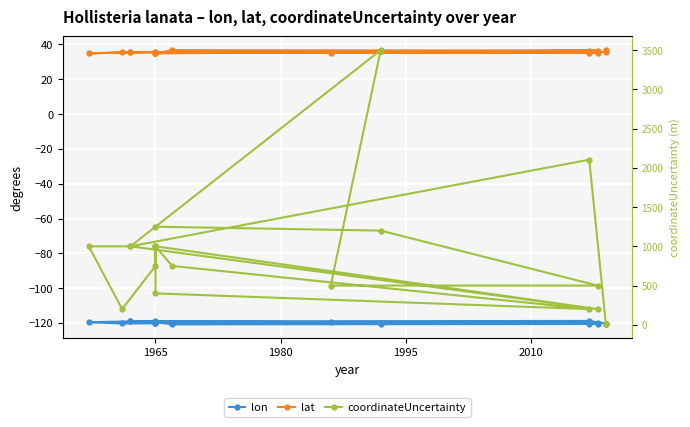

What is the greatest value displayed?

3500.0